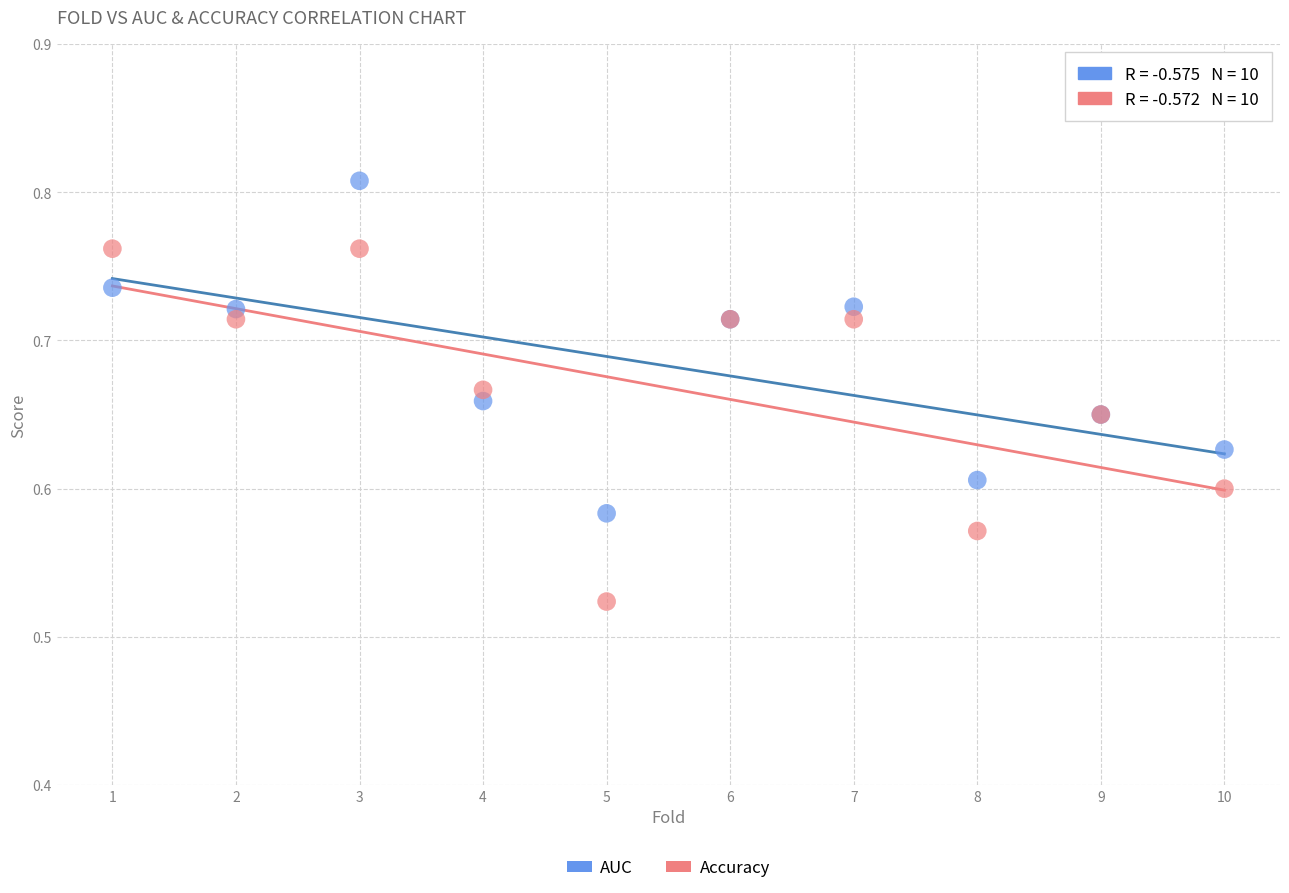

Which series has the largest Y range (max minus min)?

Accuracy